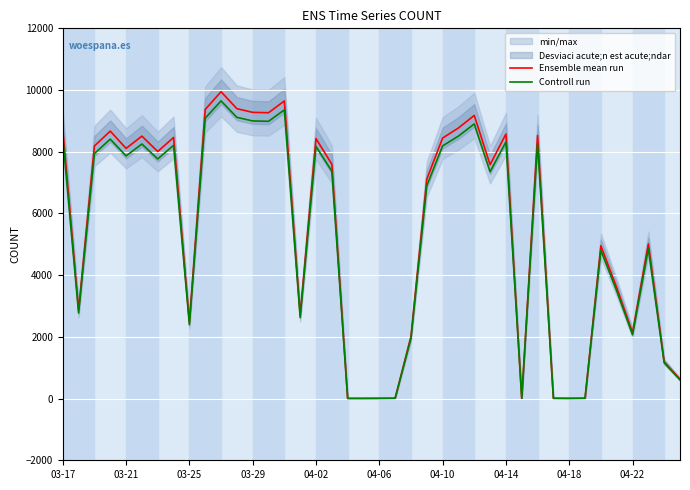

How many categories are shown in the chart?

40